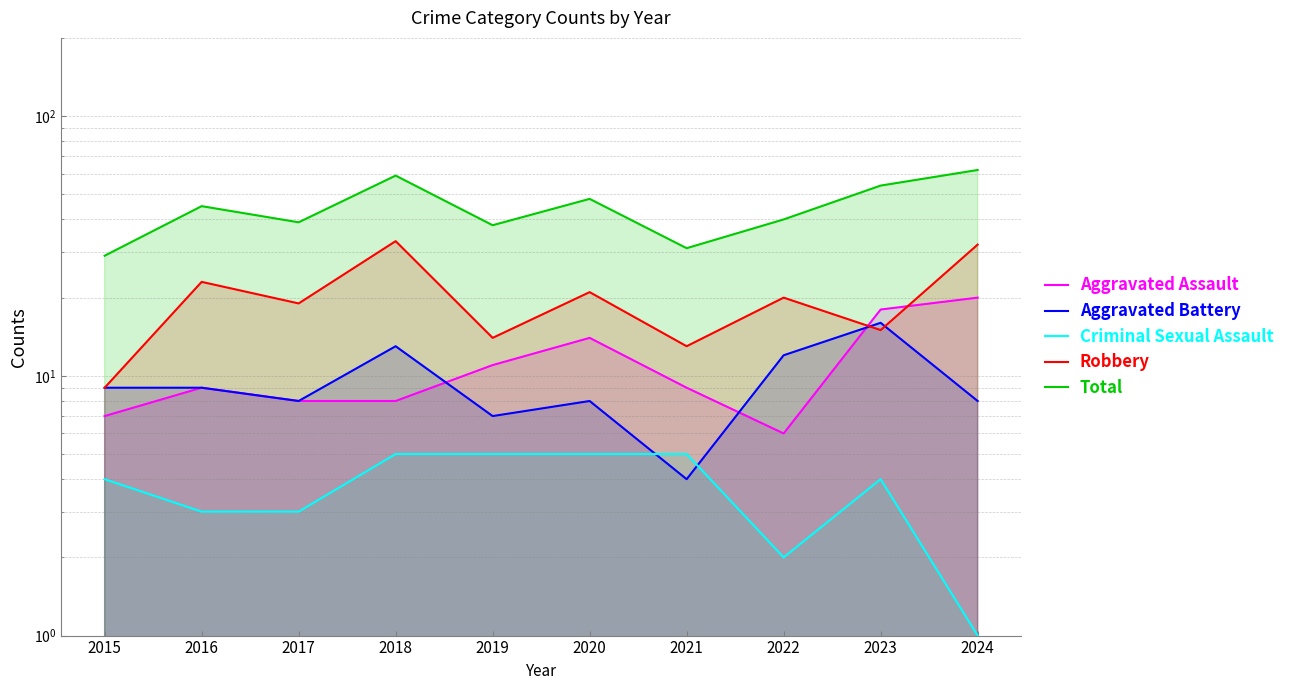

Between 2020 and 2024, which series saw the biggest shift?

Total